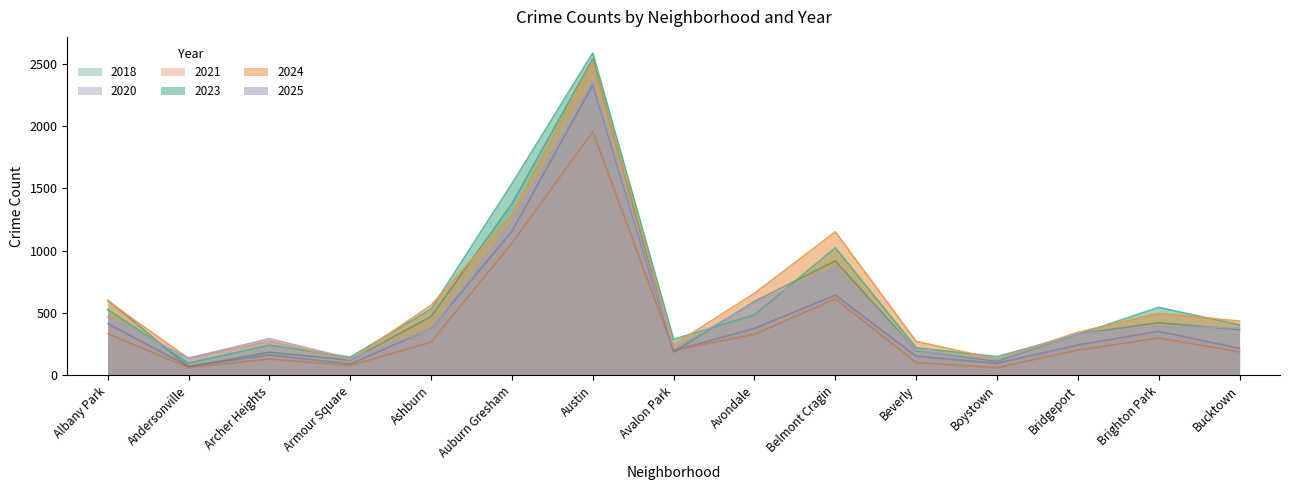

Rank the series by their maximum value, from highest to lowest.

2023, 2018, 2024, 2025, 2020, 2021